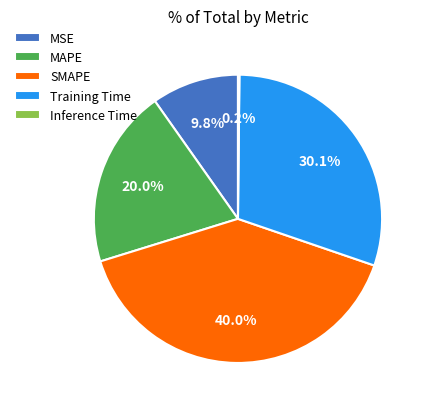

Does MAPE represent more than half of the total?

No